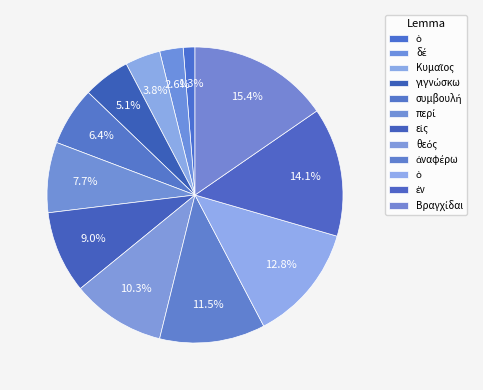

Is there a majority slice in this chart?

No